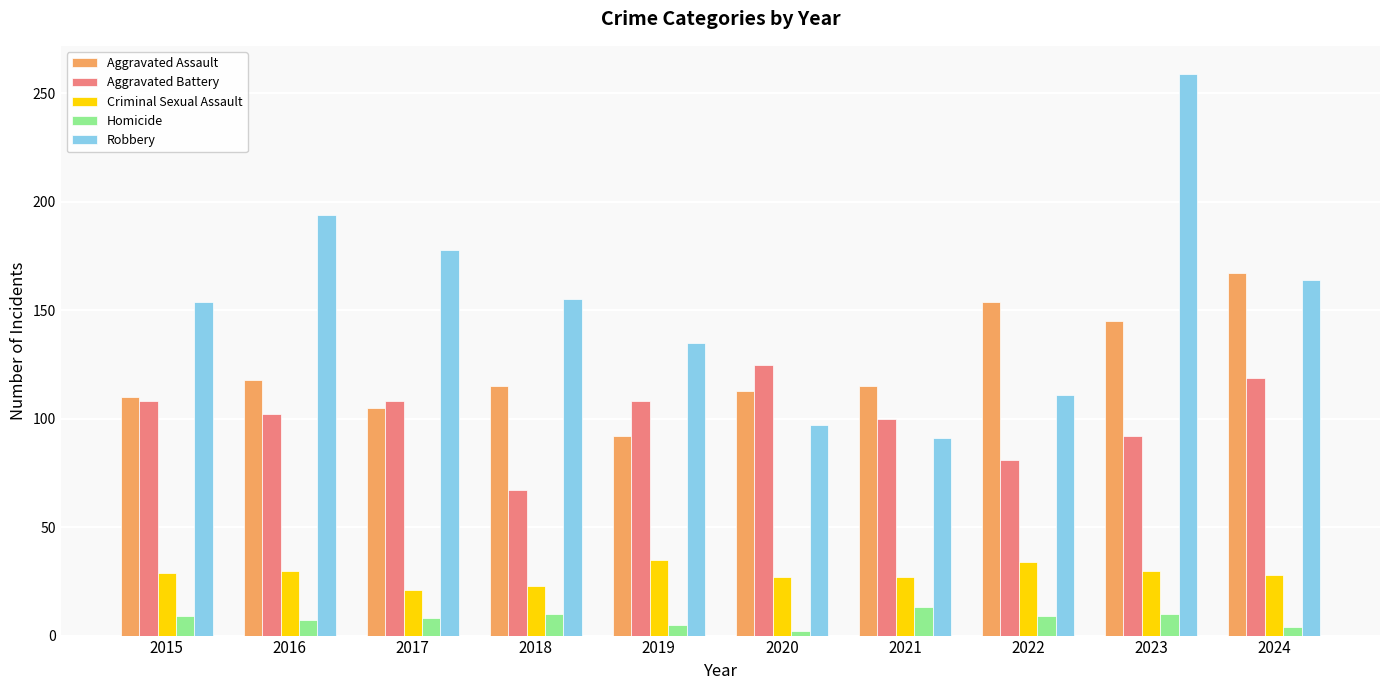

What is the spread (max minus min) of values at 2018?

145